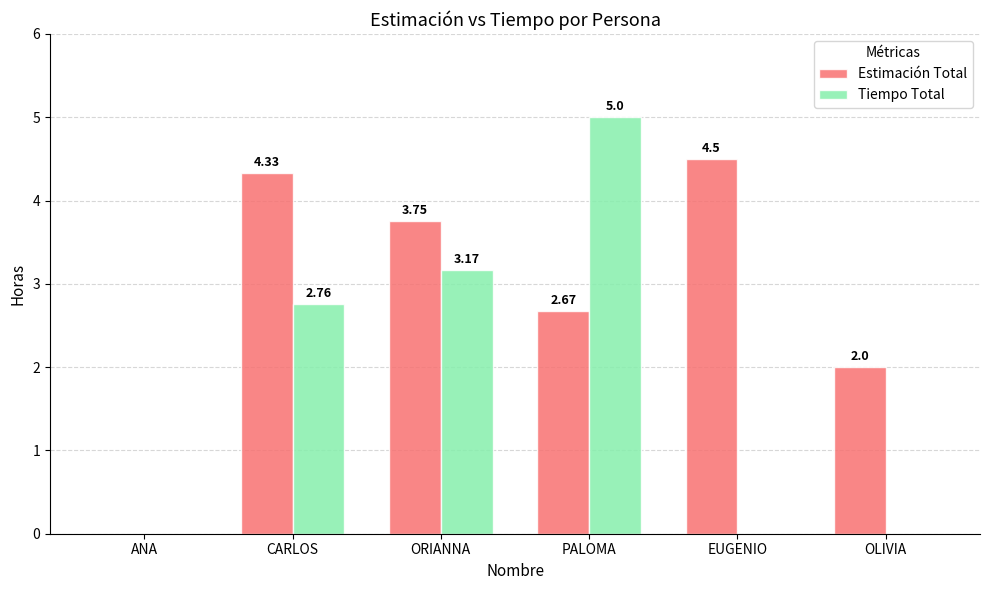

What is the sum of all Tiempo Total values?

10.9